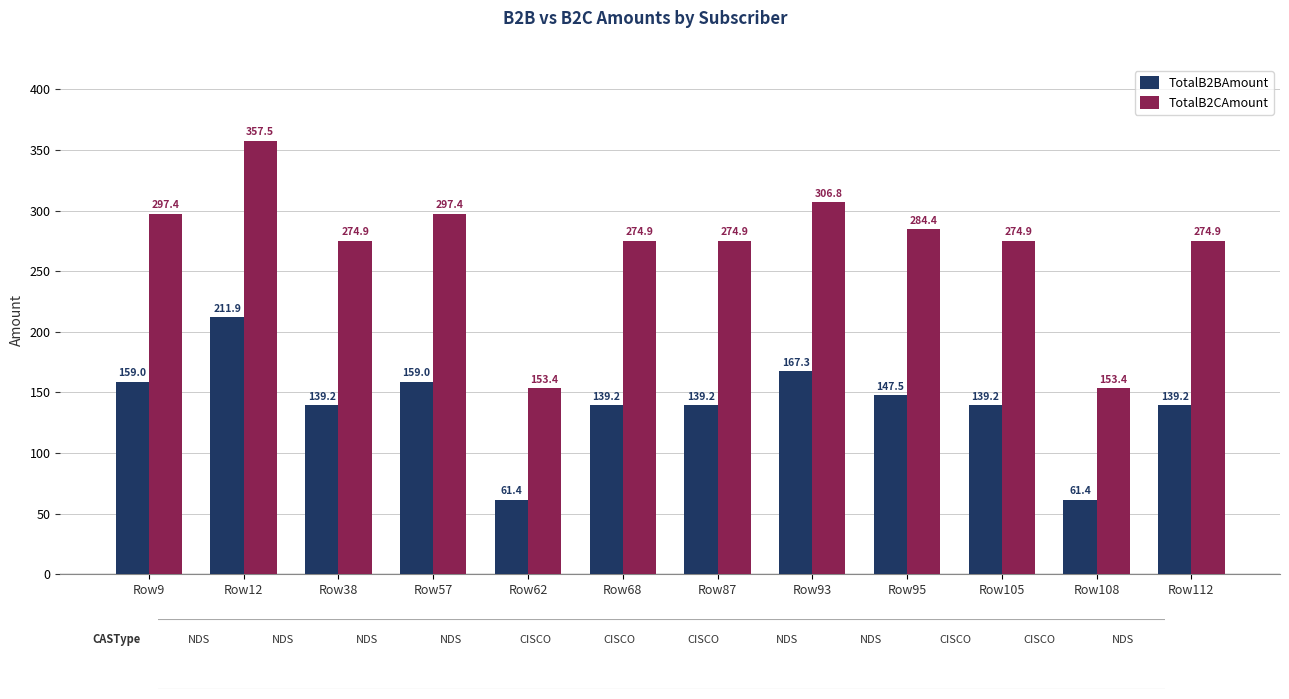

What is the spread (max minus min) of values at Row9?

138.4